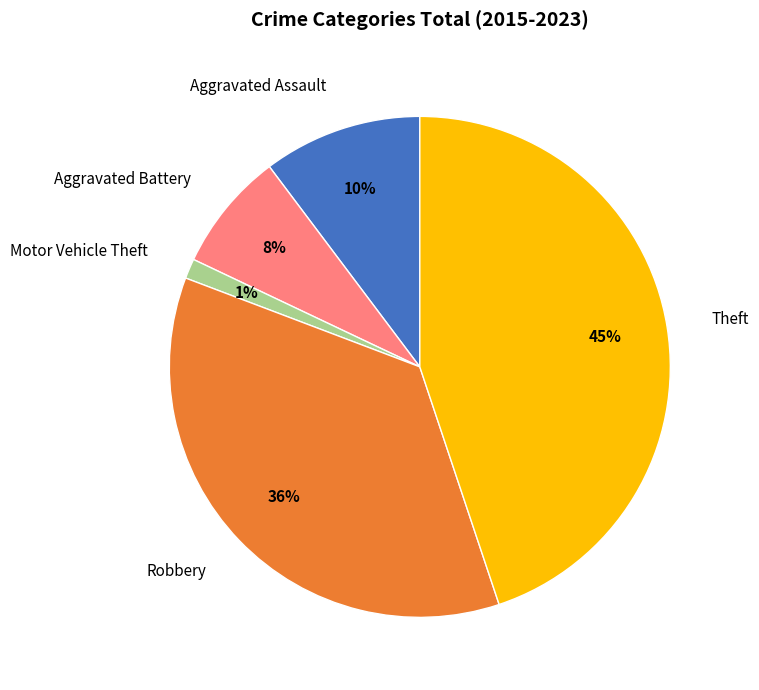

Is Aggravated Assault the majority of the pie?

No